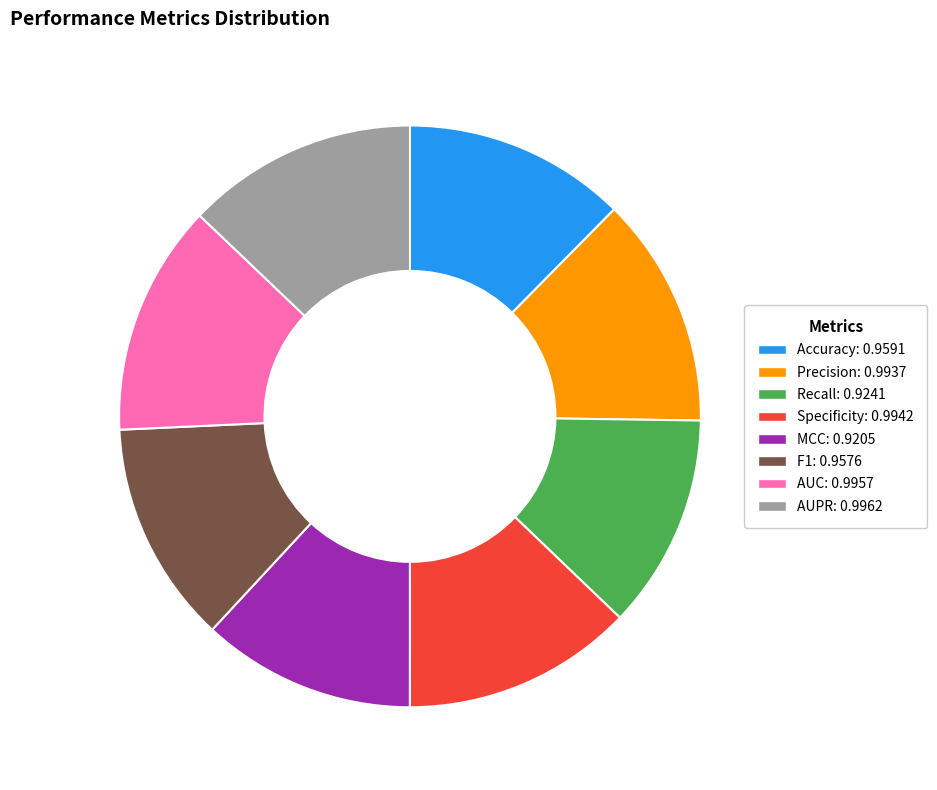

Is the sum of MCC: 0.9205 and Specificity: 0.9942 greater than half?

No